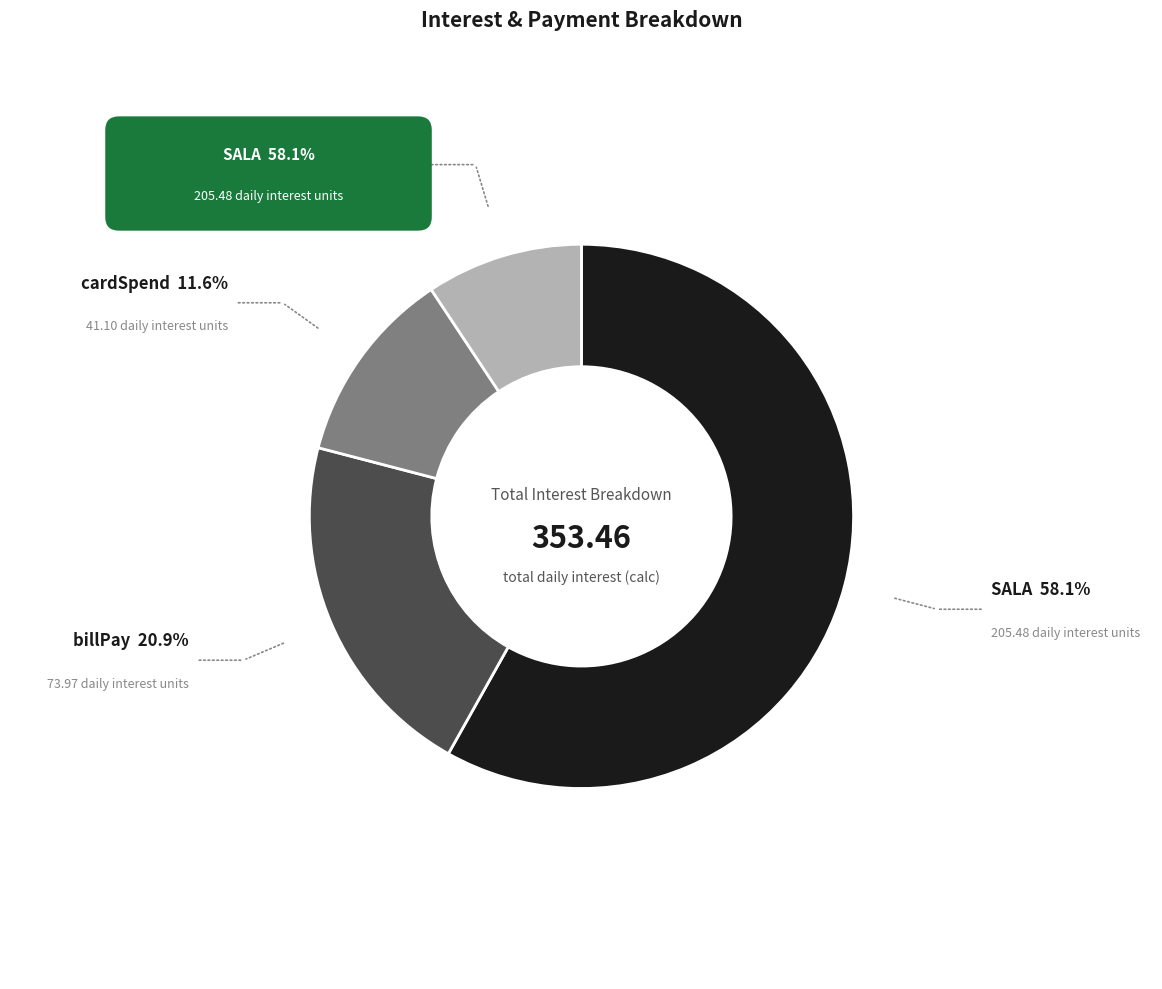

Rank the categories by value from lowest to highest.

baseInt, cardSpend, billPay, SALA